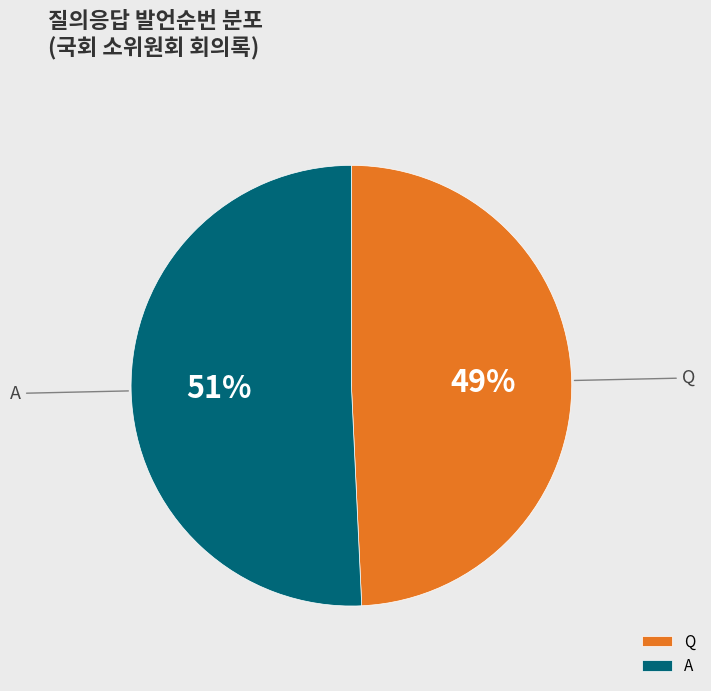

Which has a higher value, A or Q?

A